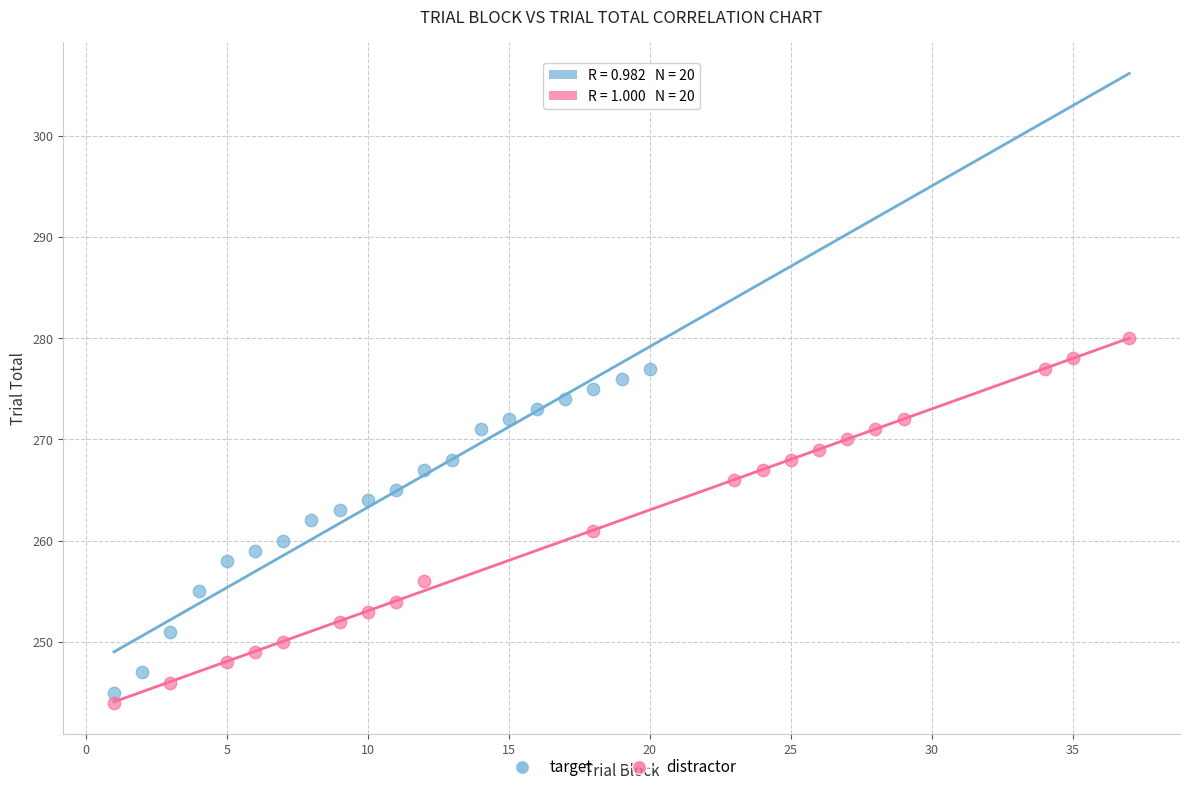

Which series has the largest Y range (max minus min)?

distractor